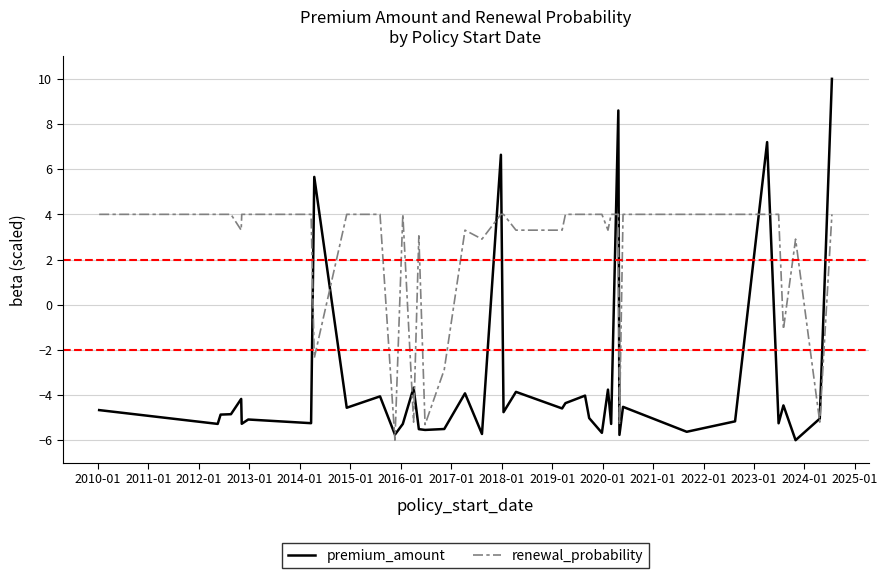

List the series in order of their overall mean, highest first.

renewal_probability, premium_amount